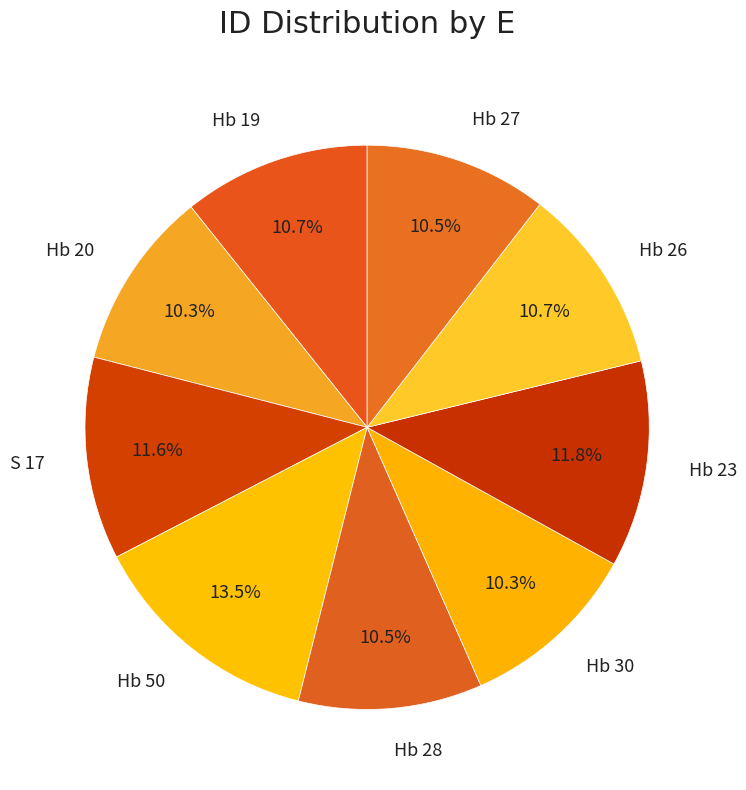

Which has a higher value, Hb 23 or Hb 27?

Hb 23